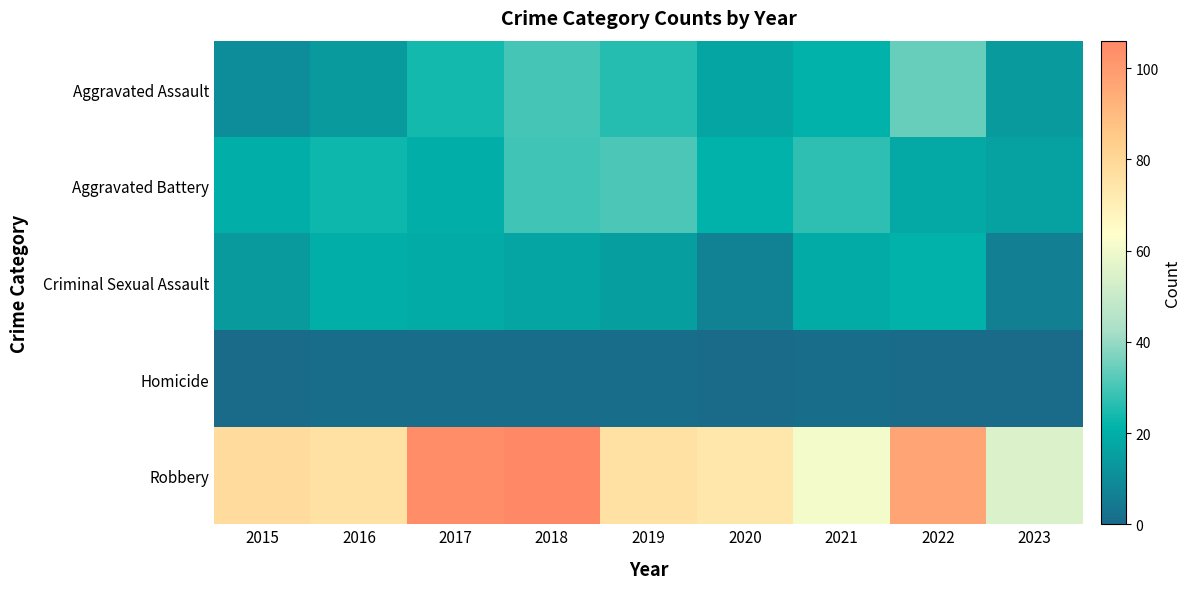

How many series are shown in this chart?

5